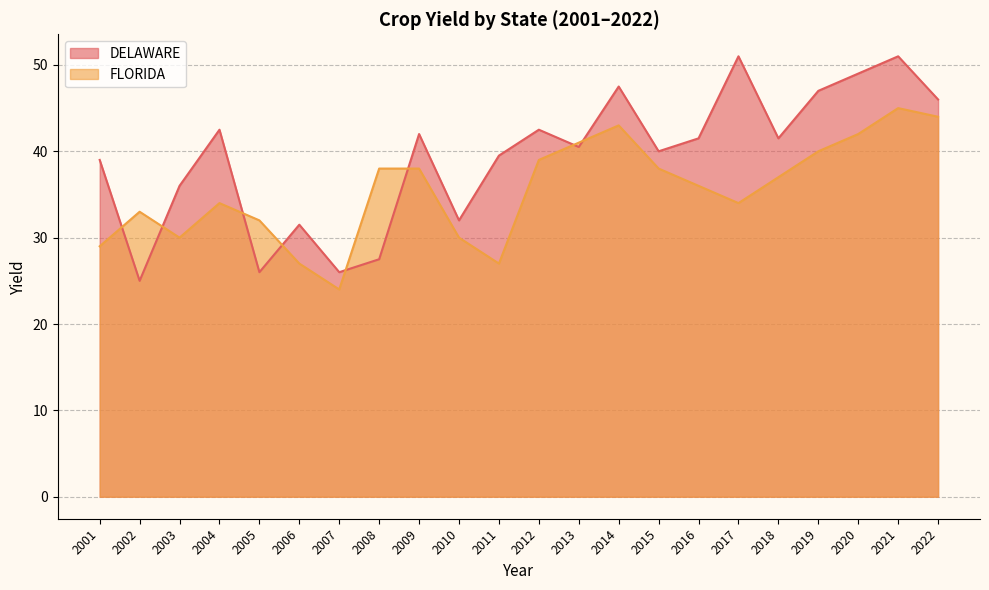

List the labels in order of DELAWARE value, largest first.

2017, 2021, 2020, 2014, 2019, 2022, 2004, 2012, 2009, 2016, 2018, 2013, 2015, 2011, 2001, 2003, 2010, 2006, 2008, 2005, 2007, 2002